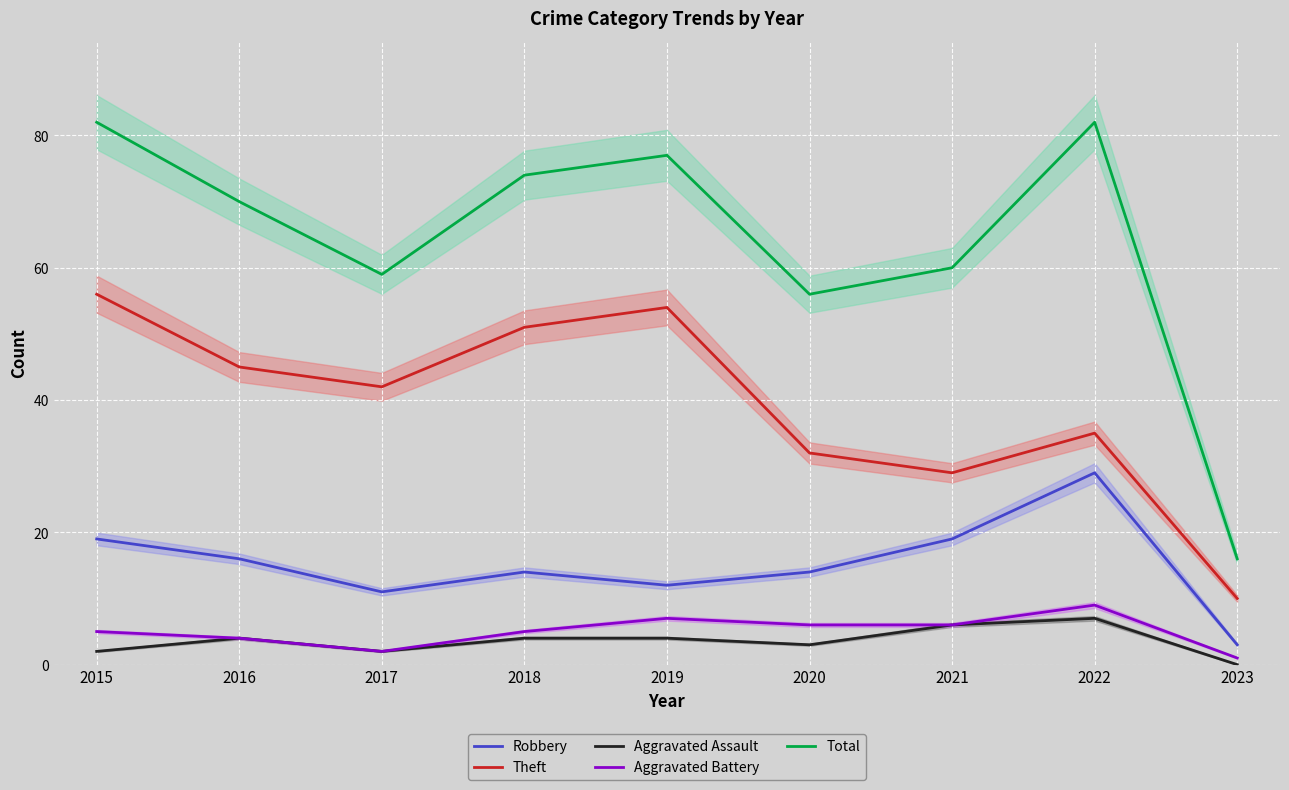

Is it true that Robbery equals 9 at 2015?

False